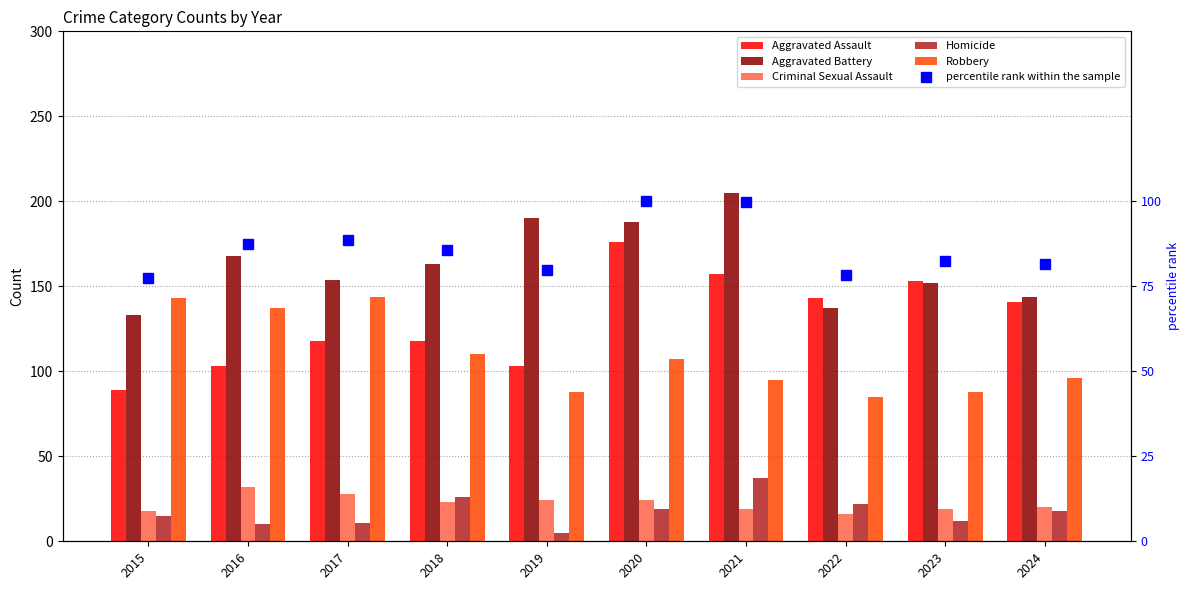

True or false: Homicide has a value of 5.1 at 2023.

False